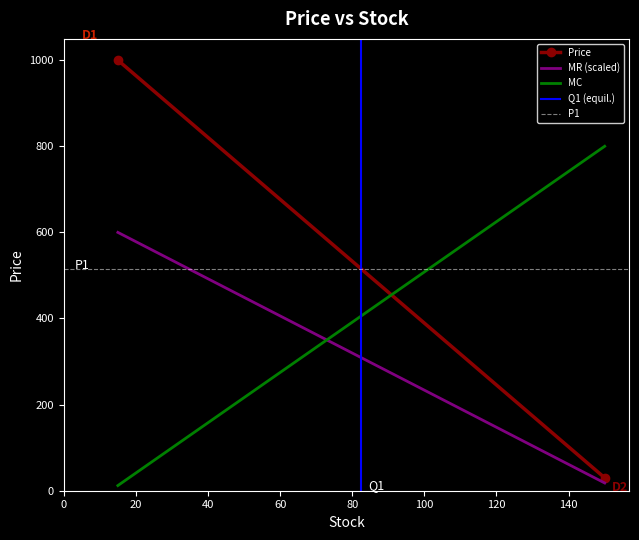

What is the greatest value displayed?

1000.0